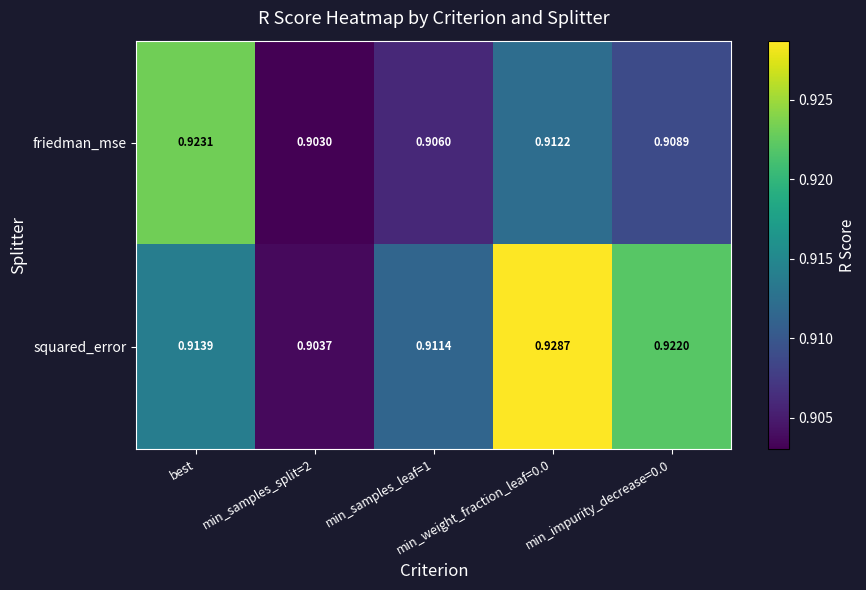

Which series has the largest range (max minus min)?

squared_error